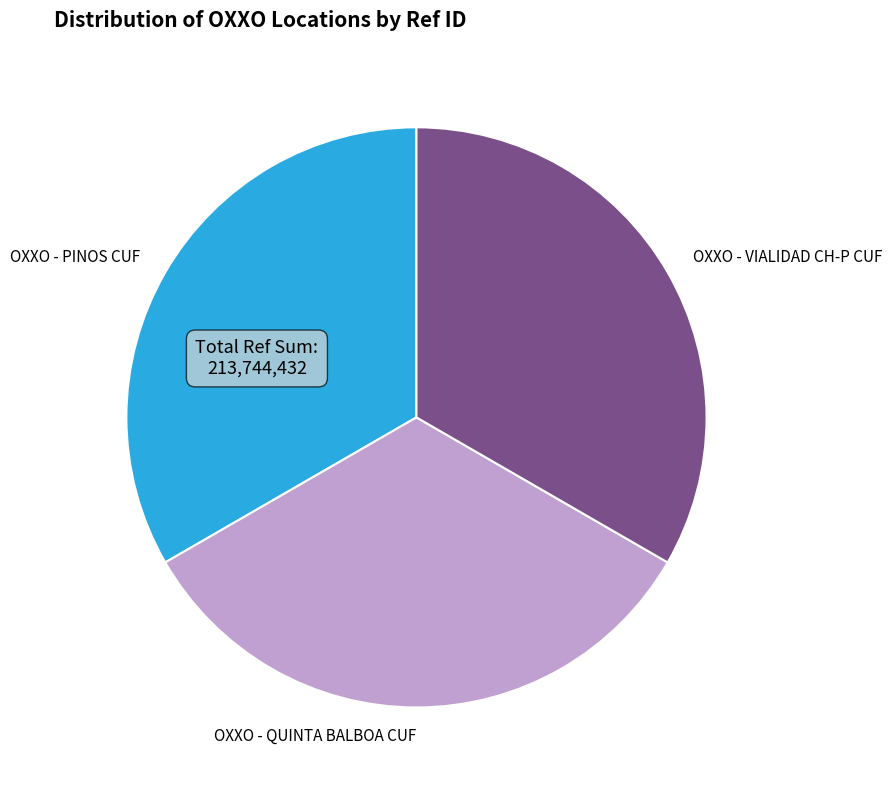

How many segments does this pie chart have?

3